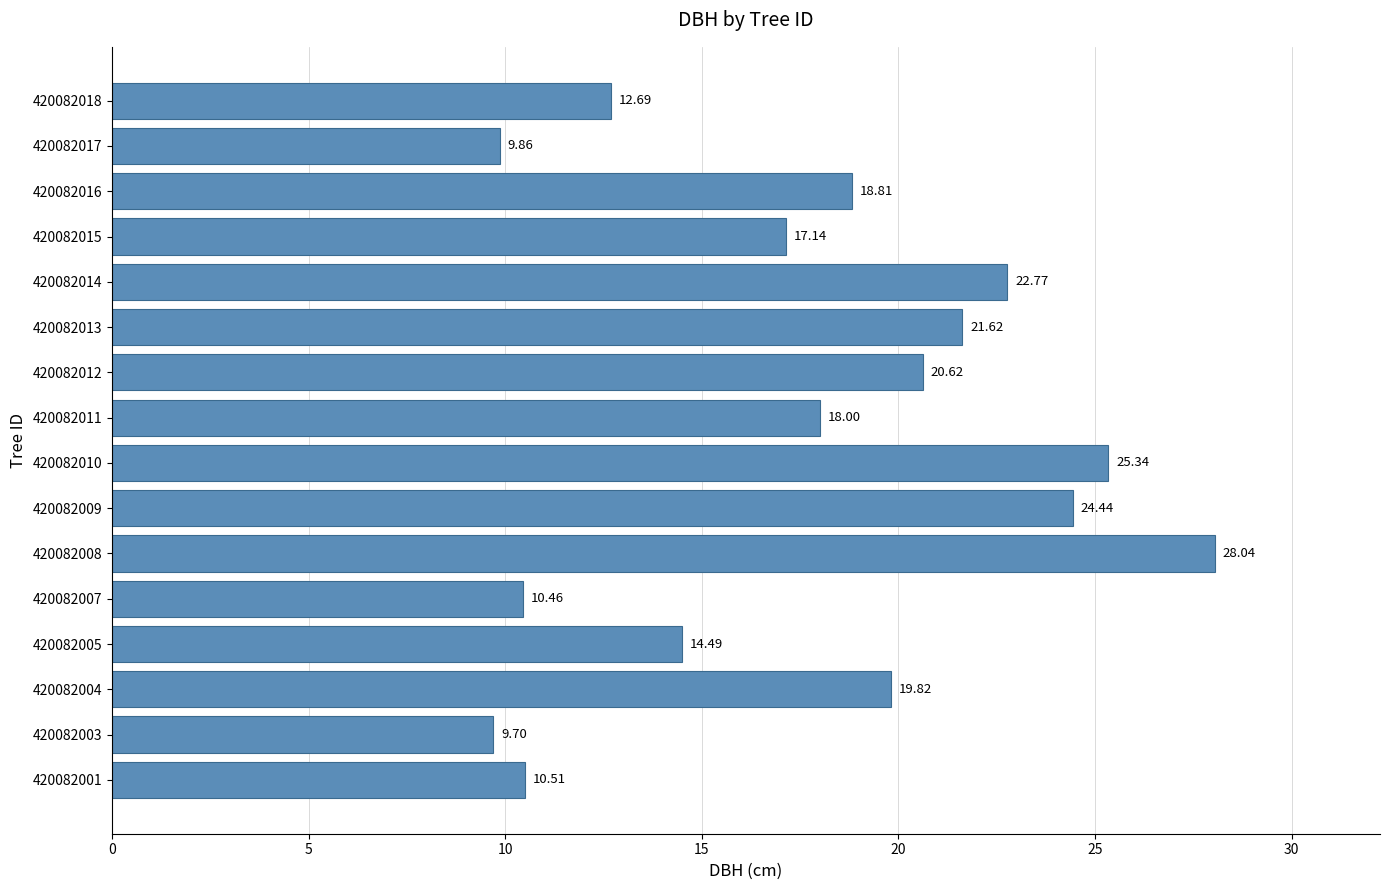

How many bars are there in total?

16